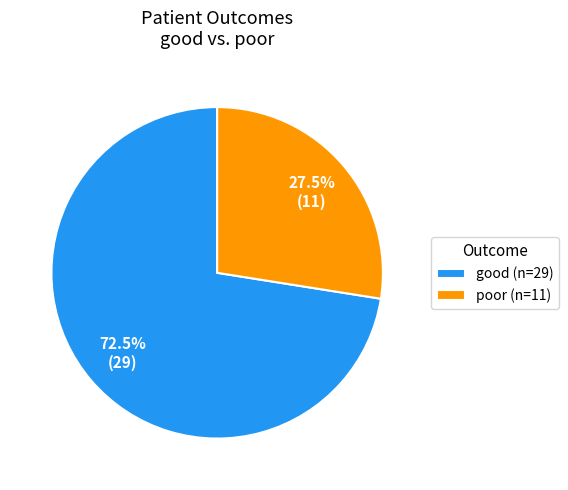

True or false: good accounts for 62% of the total.

False